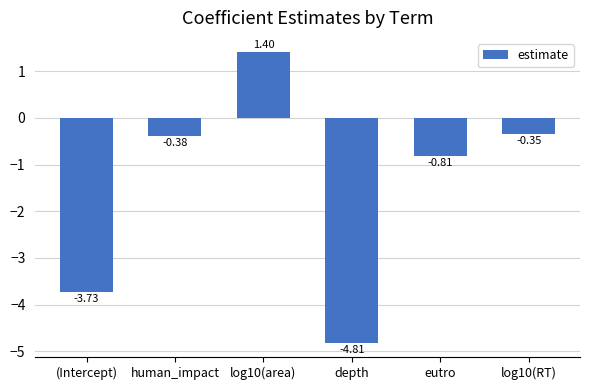

Rank the categories by value from lowest to highest.

depth, (Intercept), eutro, human_impact, log10(RT), log10(area)